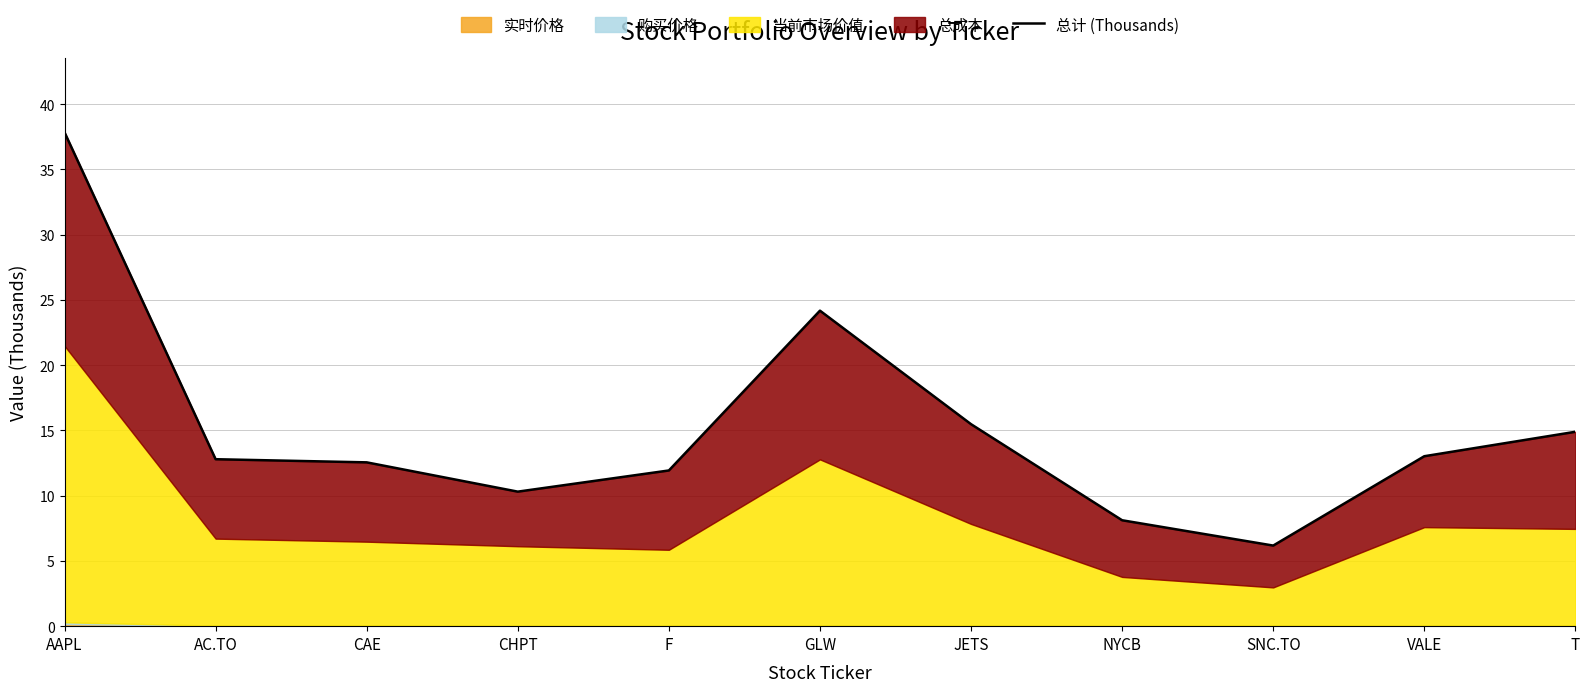

Rank the categories by value from lowest to highest.

SNC.TO, NYCB, CHPT, F, CAE, AC.TO, VALE, T, JETS, GLW, AAPL